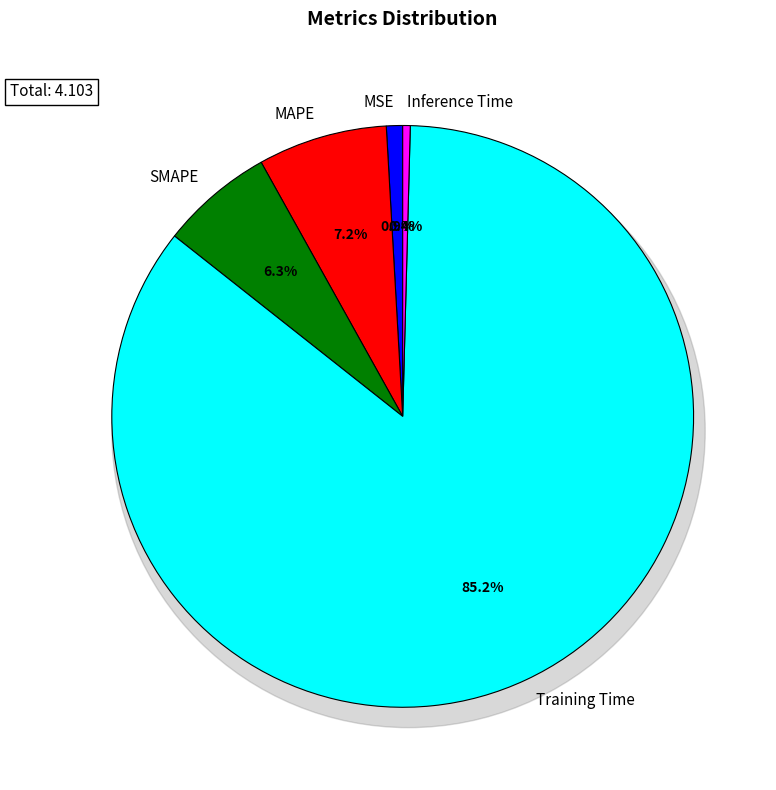

Combined, do Inference Time and Training Time account for over 50%?

Yes